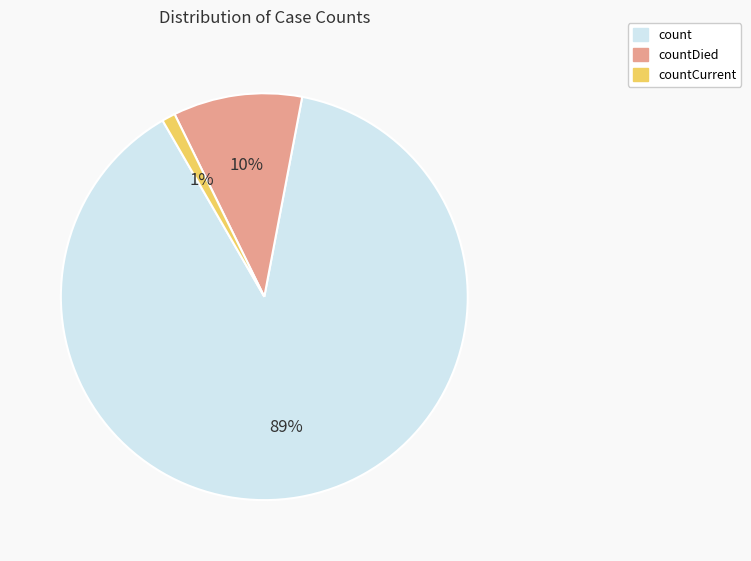

To the nearest percent, what is the difference between the largest and smallest slice percentages?

88%